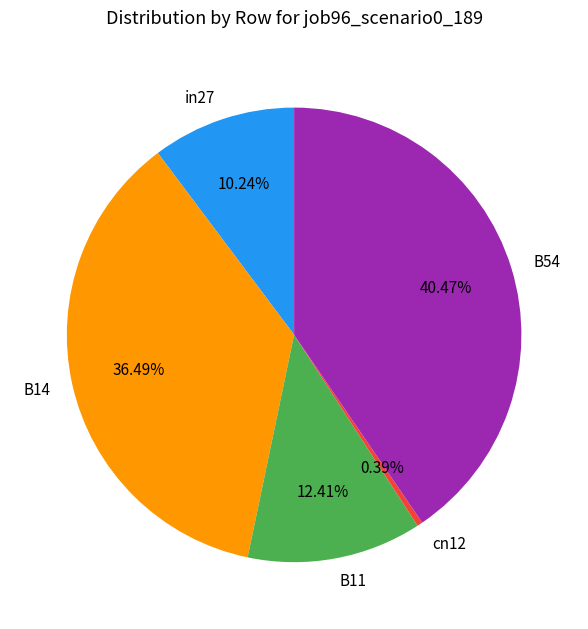

How many slices are in this pie chart?

5